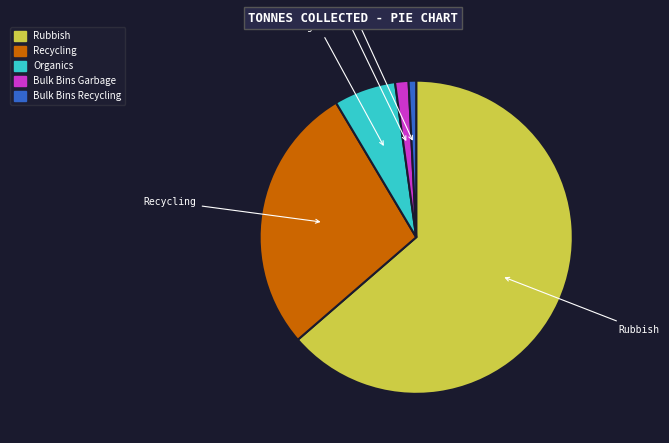

Does Rubbish represent more than half of the total?

Yes